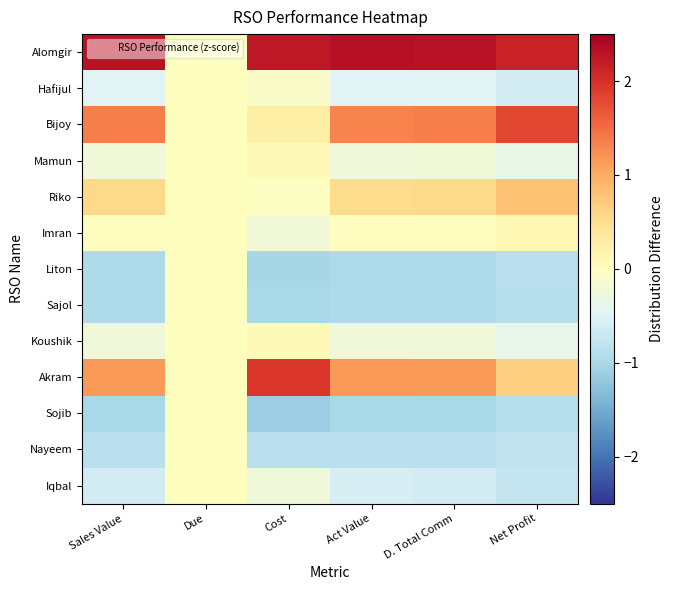

What is the difference between the highest and lowest values at Sales Value?

3.3